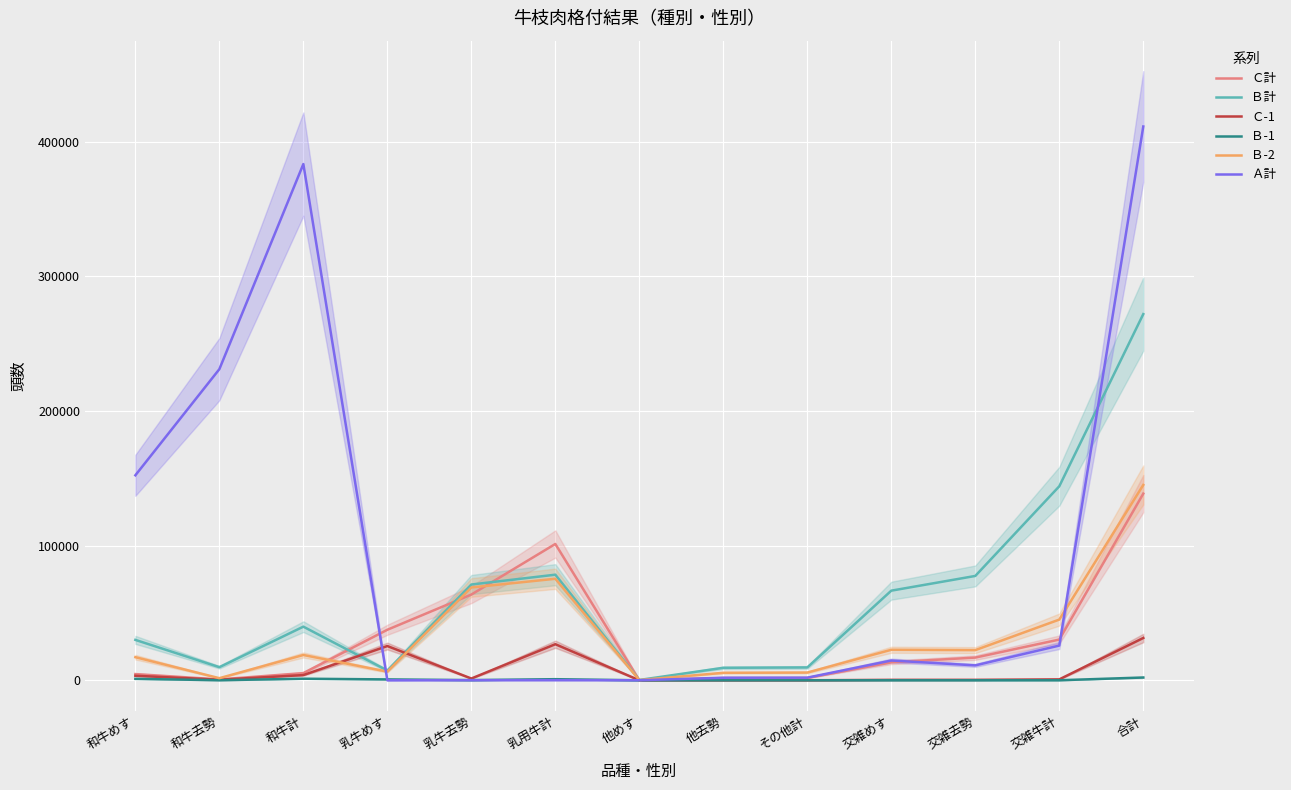

At which category does Ａ計 reach its first local valley?

乳牛めす